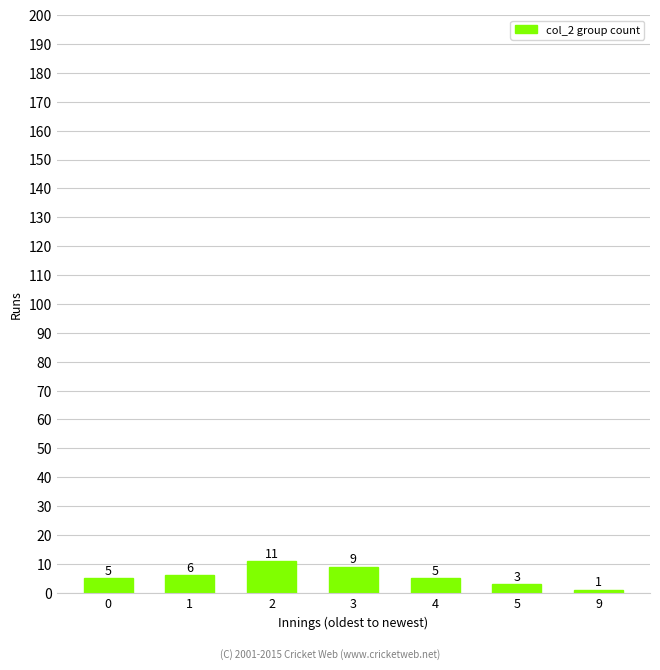

Does the chart contain any negative values?

No